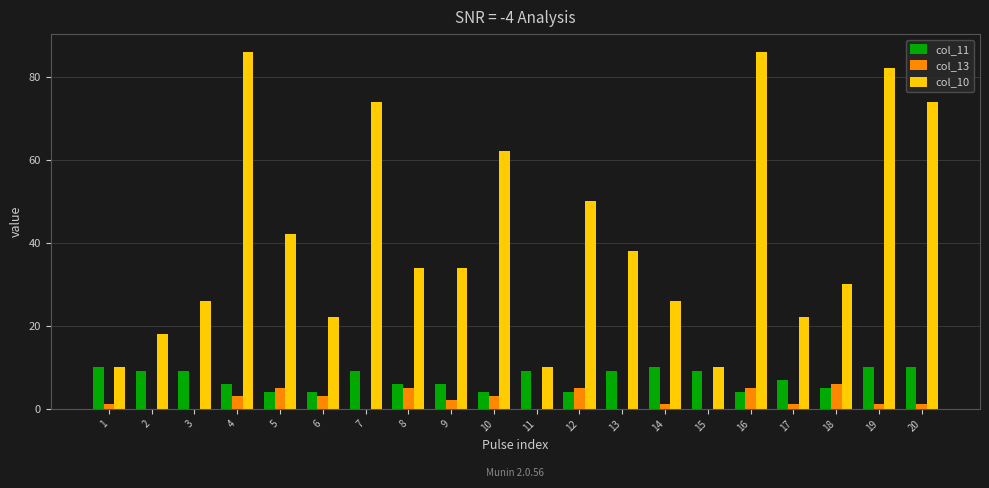

The col_11 series shows 6 at 4. True or false?

True